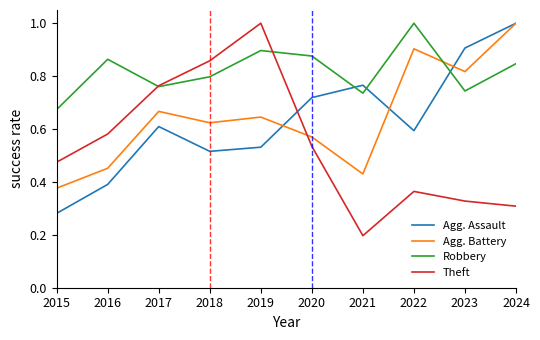

What is the total value across all series at 2020?

2.7